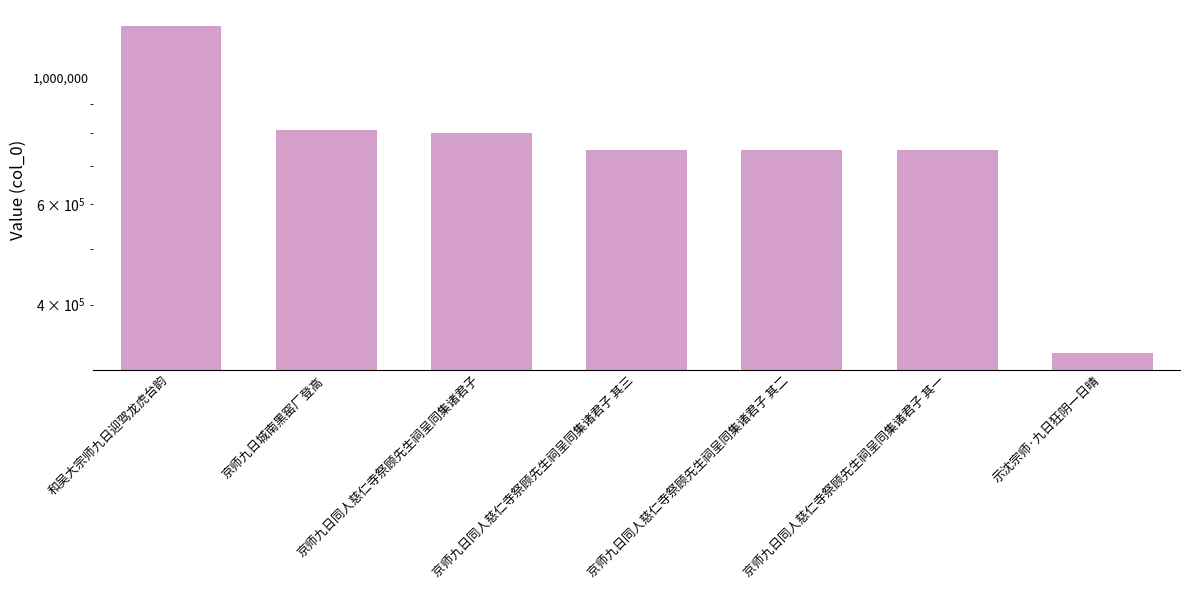

What is the label of the 4th bar from the left?

京师九日同人慈仁寺祭顾先生祠呈同集诸君子 其三